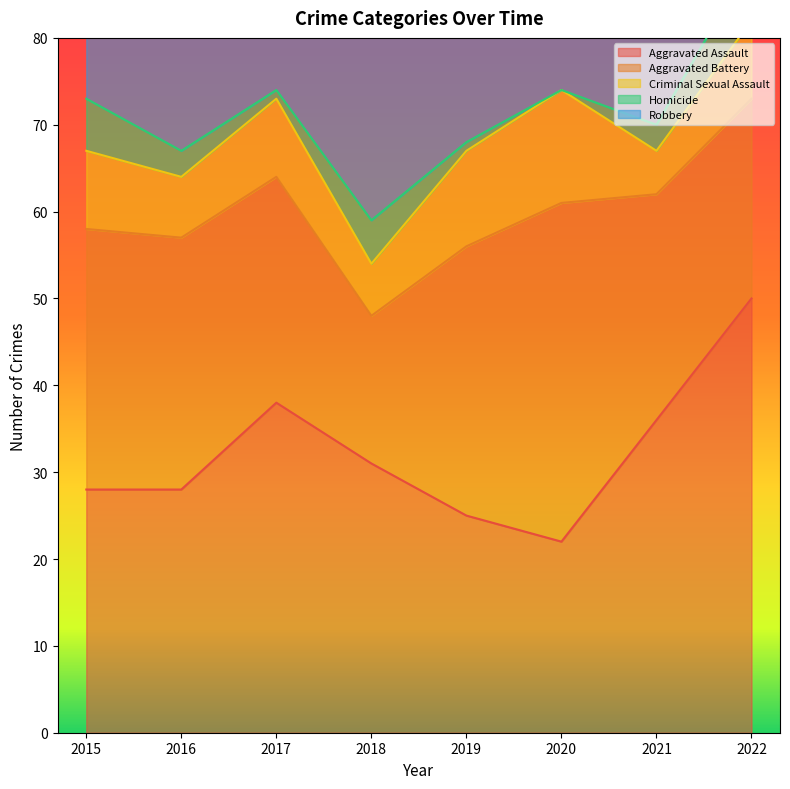

At which category does the chart reach its minimum across all series?

2020